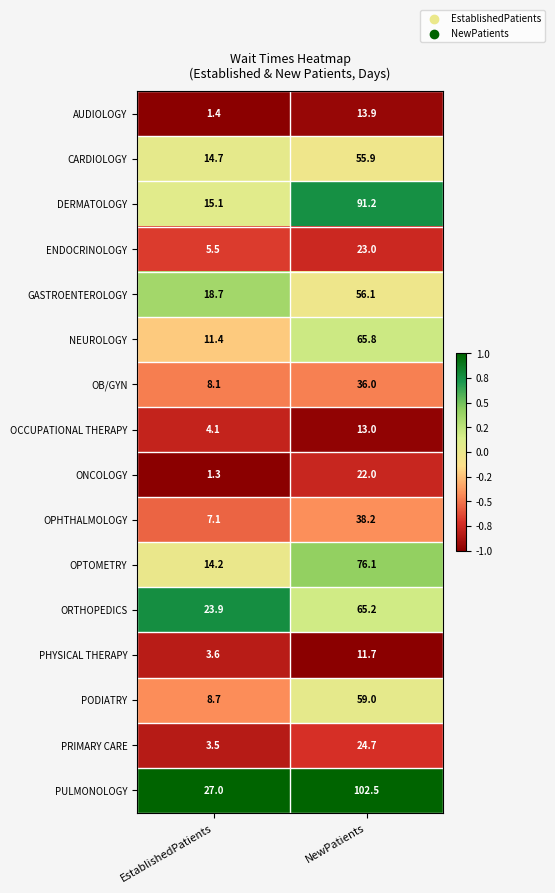

What is the total value across all series at NewPatients?

754.3